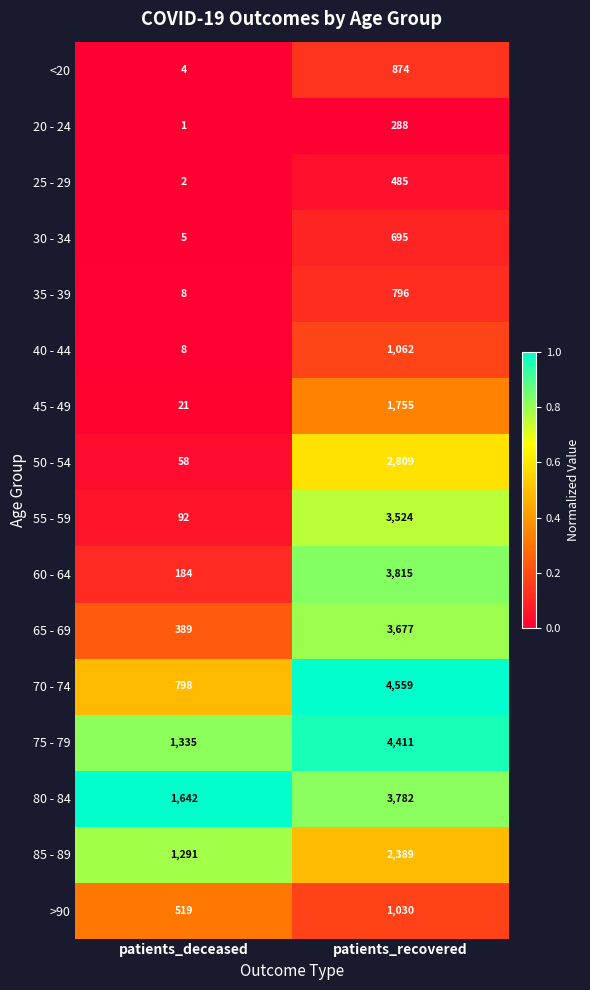

Read the 75 - 79 value at patients_deceased, to the nearest 50.

1350